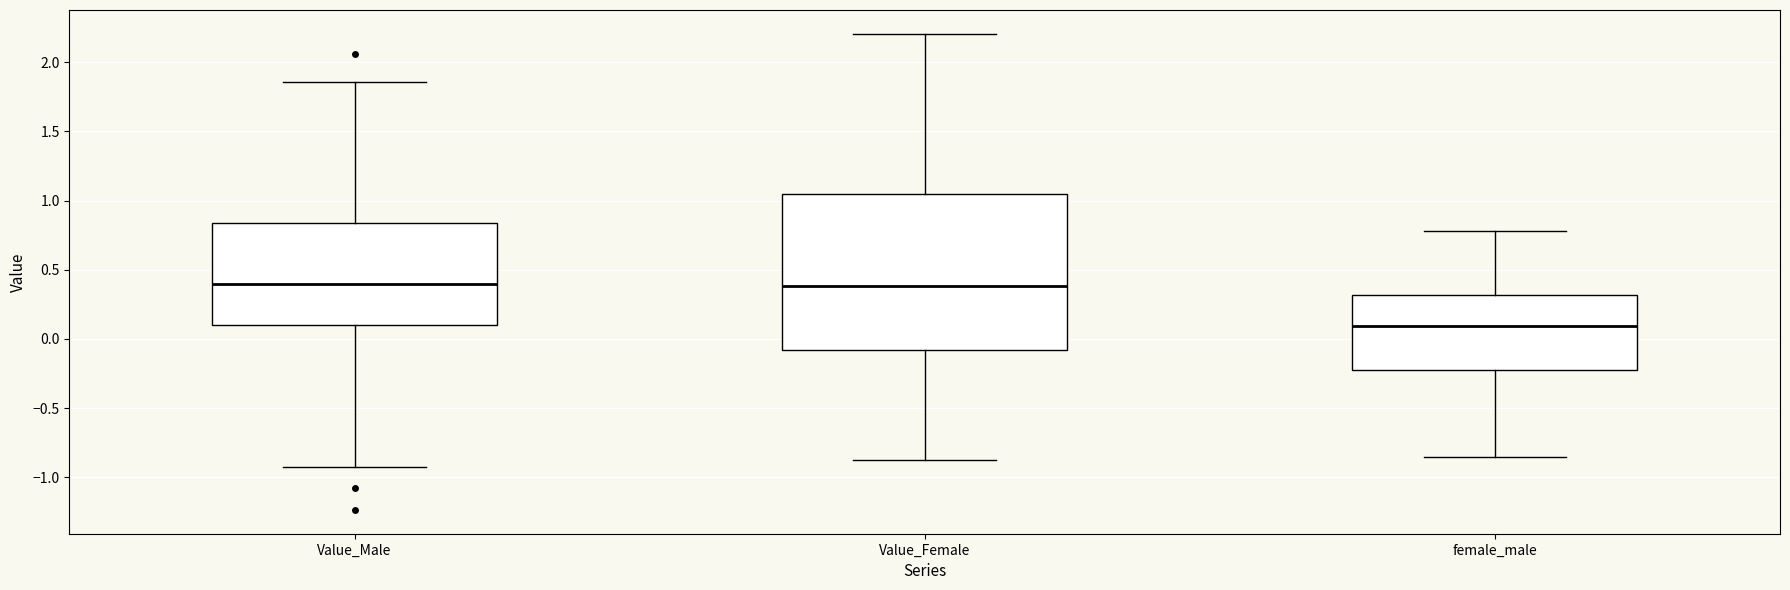

Reading left to right, read every box against the y-axis: the position of its median line, the range the box covers, and the ends of its whiskers. The values are not printed on the chart, so give them approximately, as read against the axis.

Value_Male: median 0.40, box 0.10 to 0.85, whiskers -0.90 to 1.85
Value_Female: median 0.40, box -0.10 to 1.05, whiskers -0.85 to 2.20
female_male: median 0.10, box -0.20 to 0.30, whiskers -0.85 to 0.80